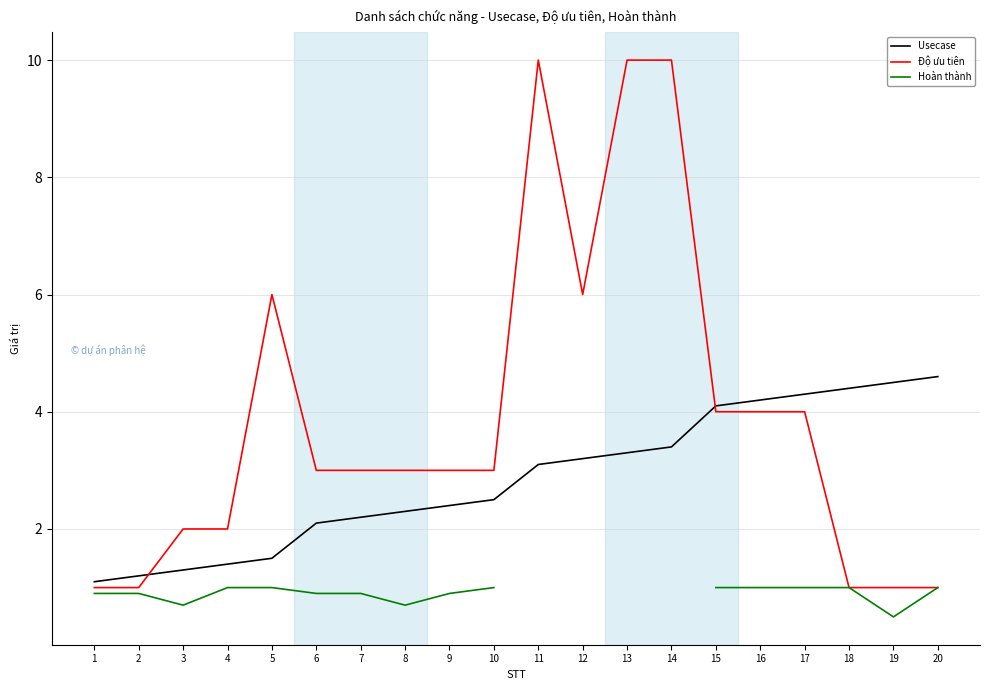

True or false: Usecase and Hoàn thành intersect in this chart.

False